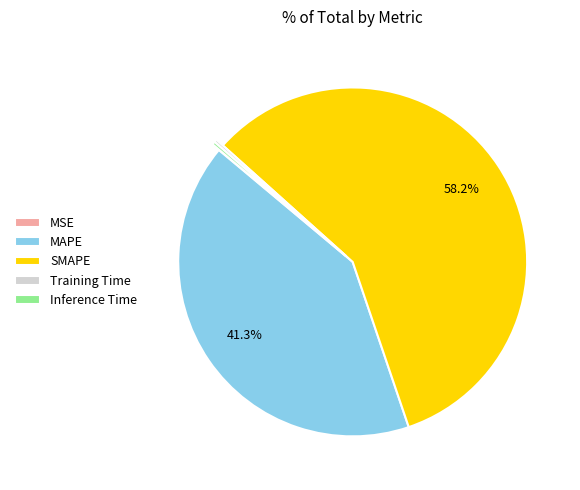

What percentage is NOT represented by MAPE?

58.7%